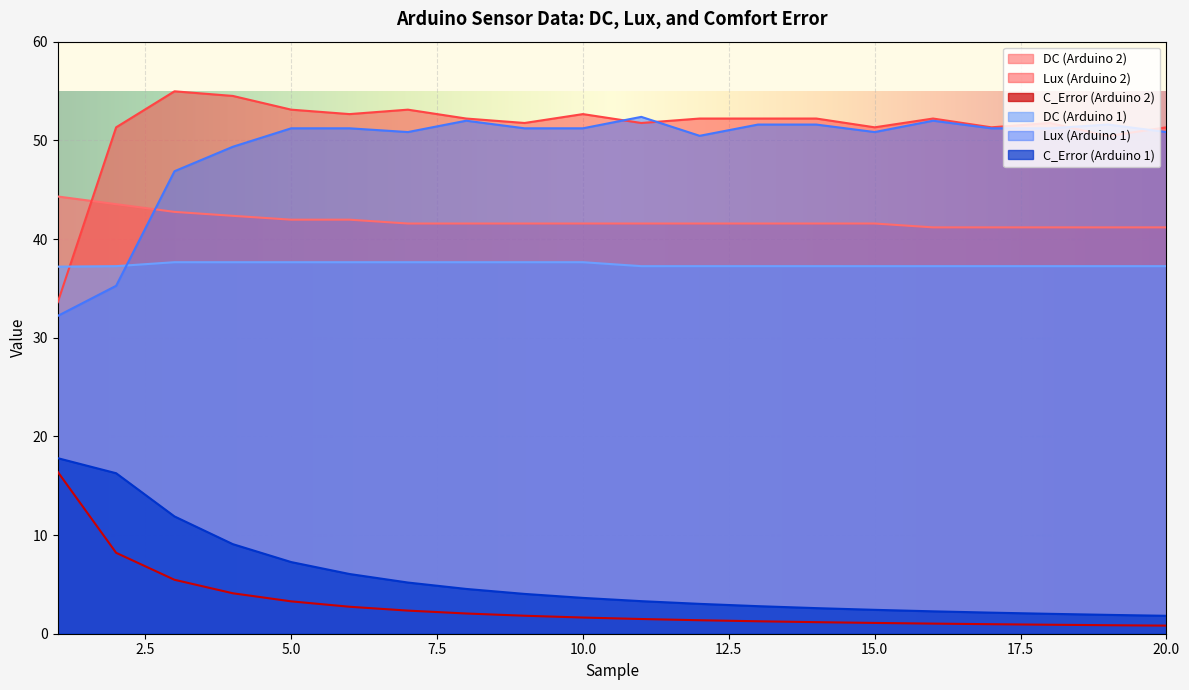

Does the chart display data point markers on the line(s)?

No